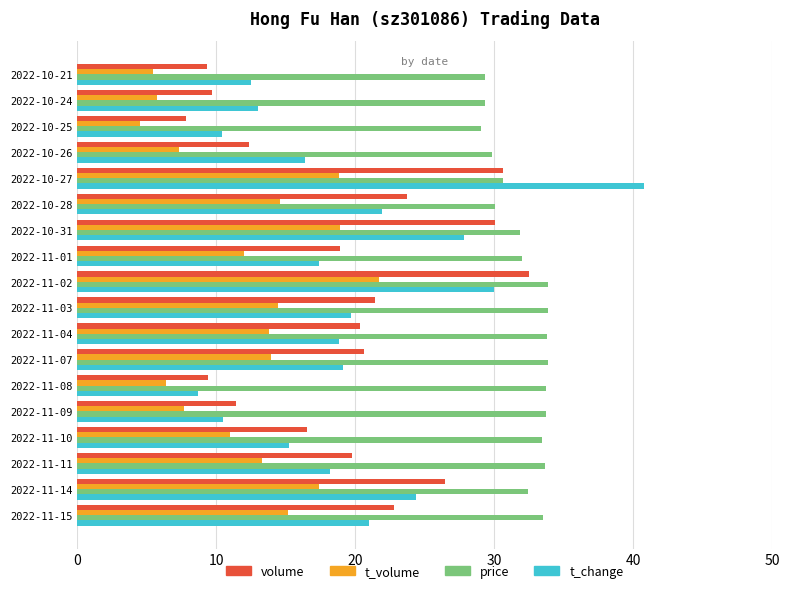

At how many categories does at least one series exceed 36?

1